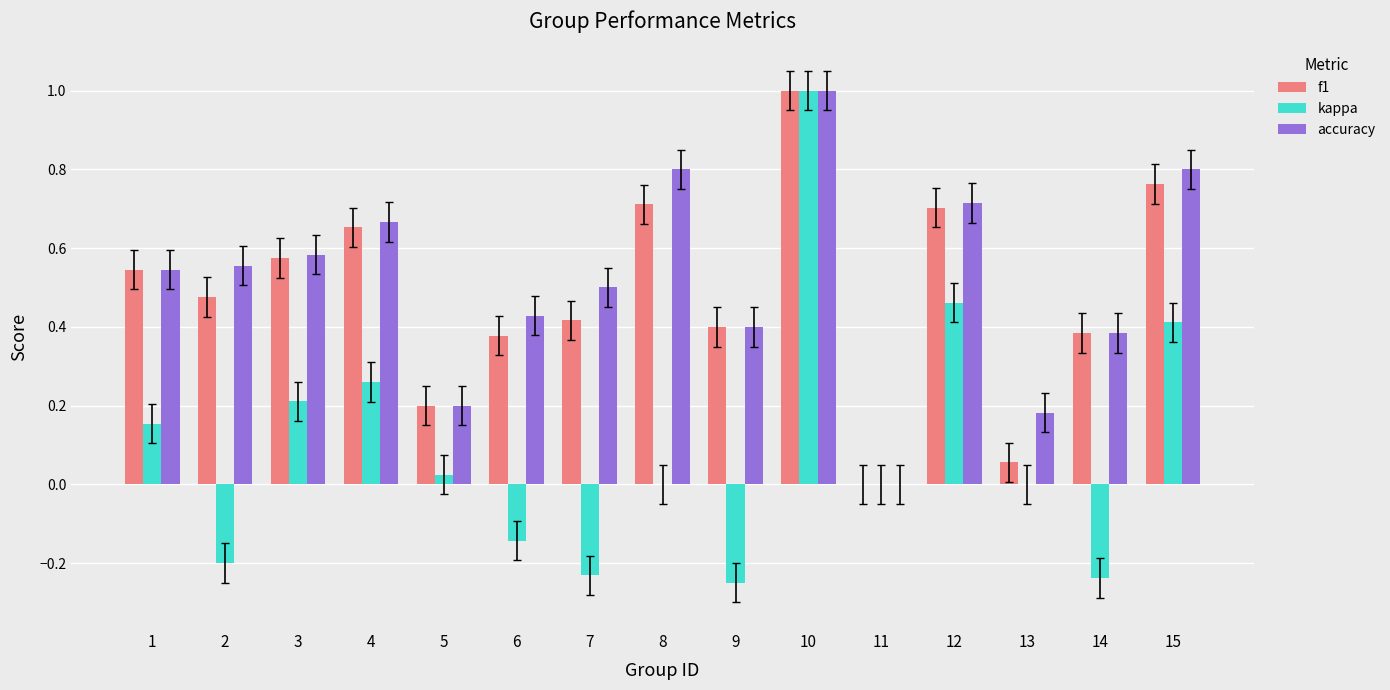

Which series changed the most between 1 and 7?

kappa